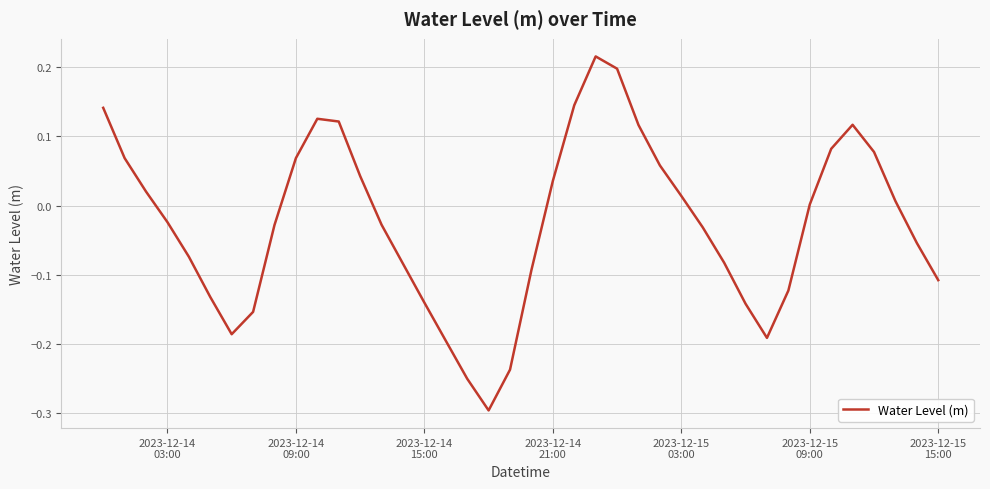

What is the difference between the maximum and minimum values?

0.5